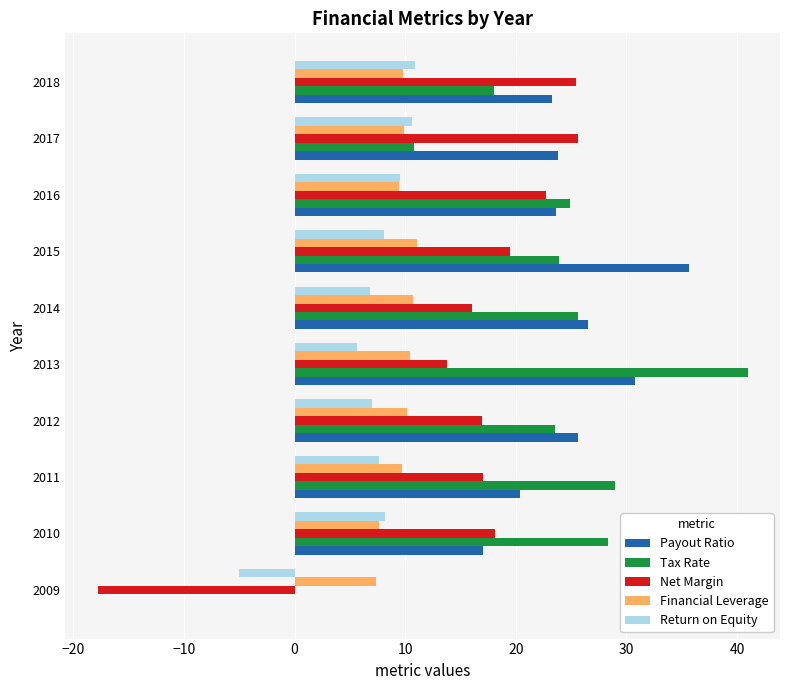

What are all the series names shown in the legend?

Payout Ratio, Tax Rate, Net Margin, Financial Leverage, Return on Equity